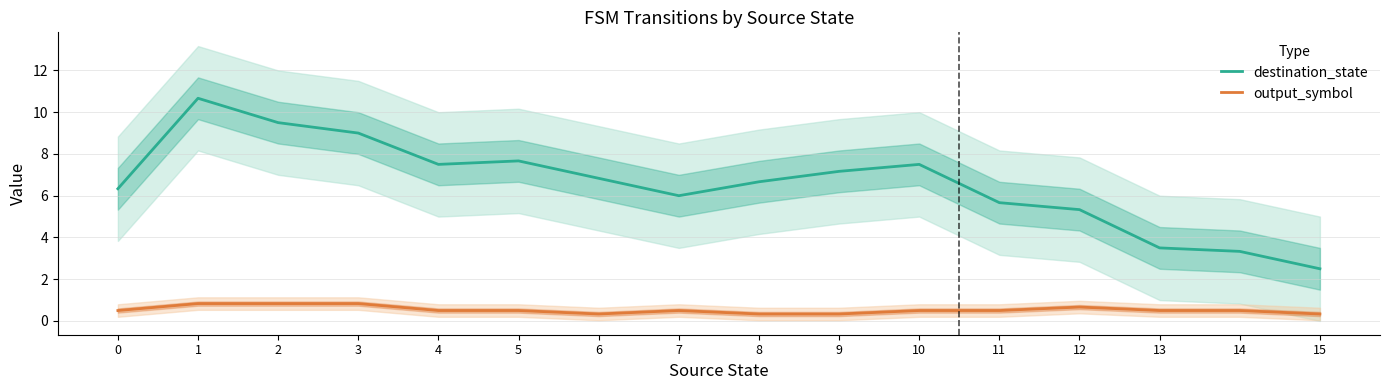

Rank the series at 6 from highest to lowest value.

destination_state, output_symbol